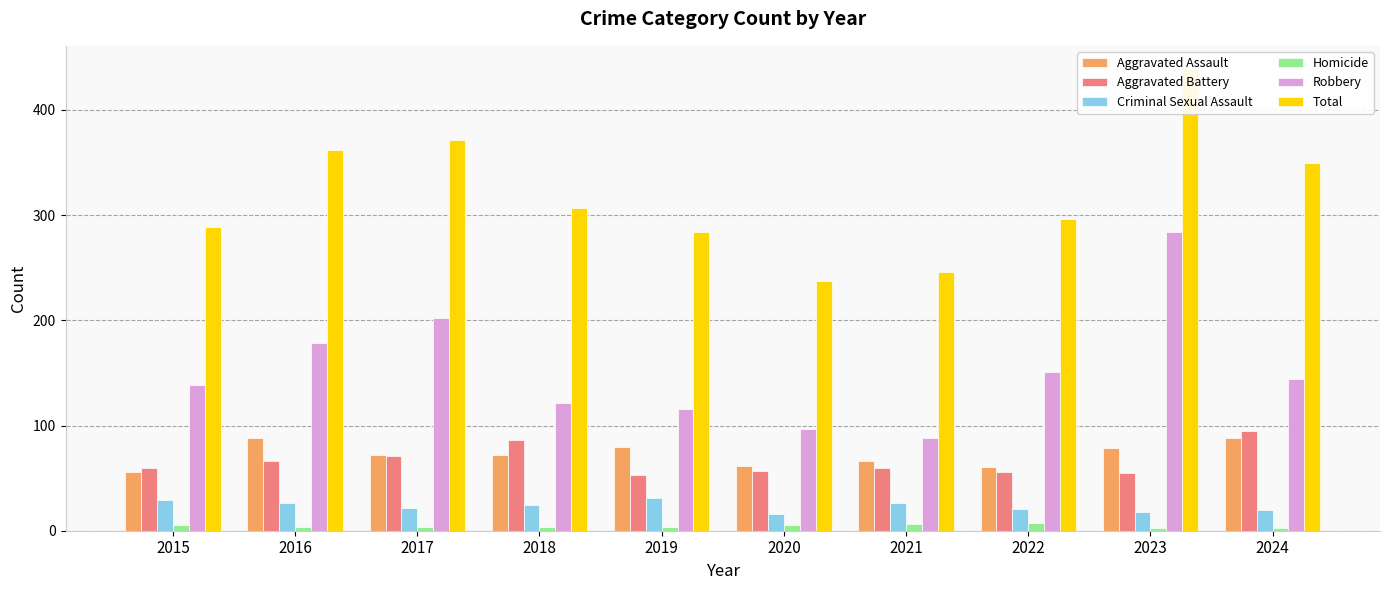

Rank the series at 2015 from highest to lowest value.

Total, Robbery, Aggravated Battery, Aggravated Assault, Criminal Sexual Assault, Homicide